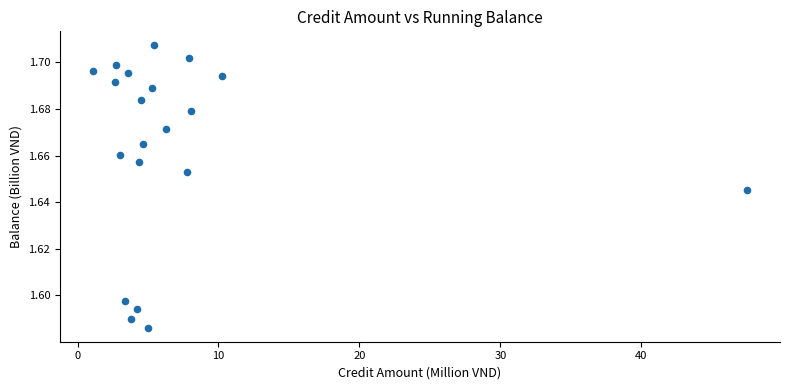

What is the range of X values (max minus min)?

46.4